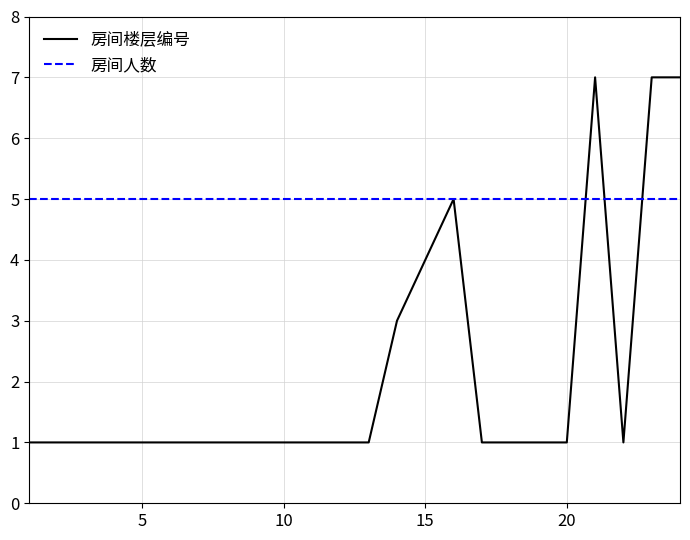

What are all the series names shown in the legend?

房间楼层编号, 房间人数